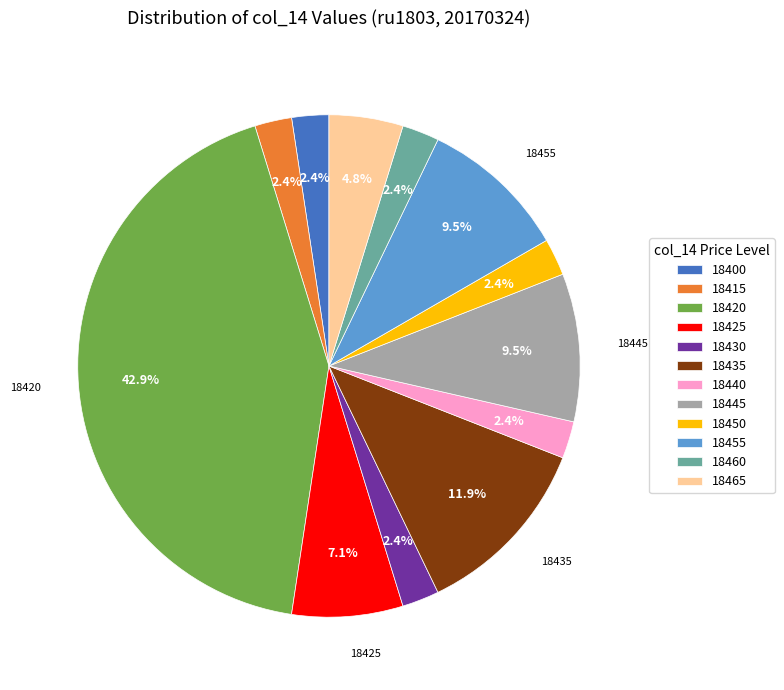

Which has a higher value, 18425 or 18460?

18425